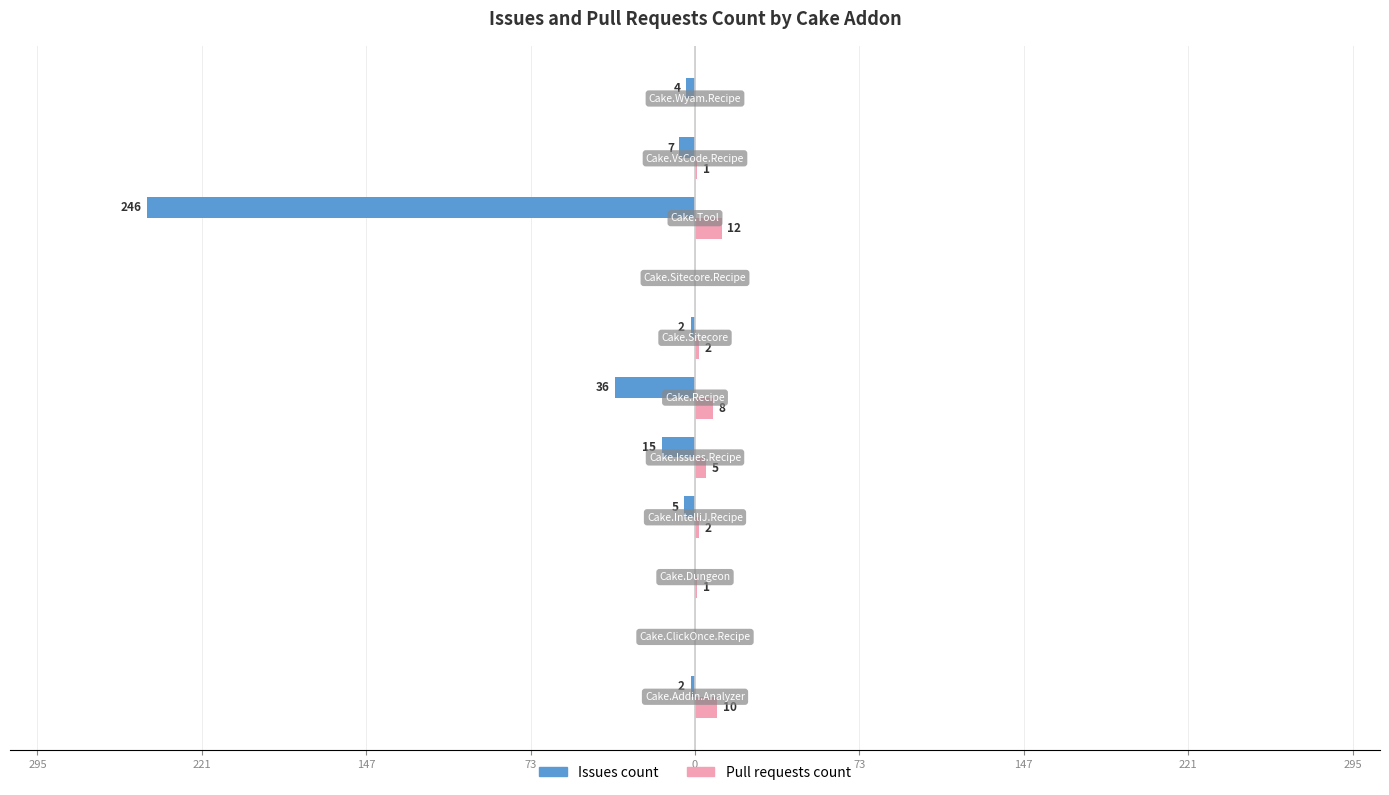

What are all the series names shown in the legend?

Issues count, Pull requests count